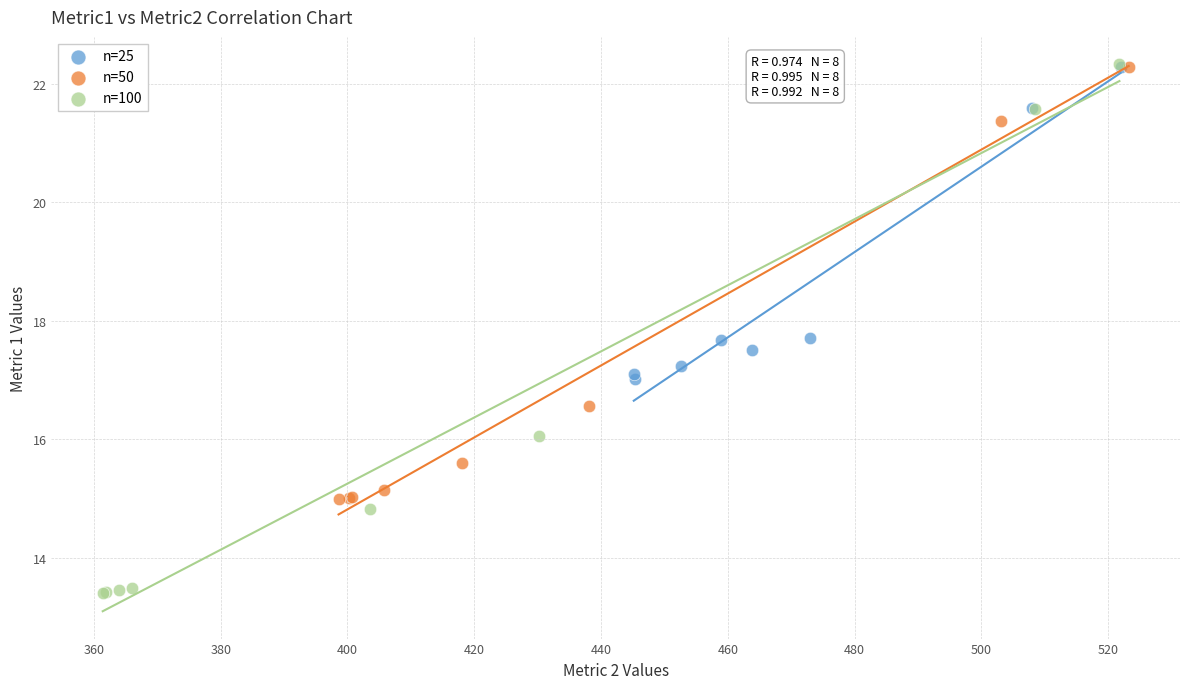

Which series has the widest spread of Y values?

n=100